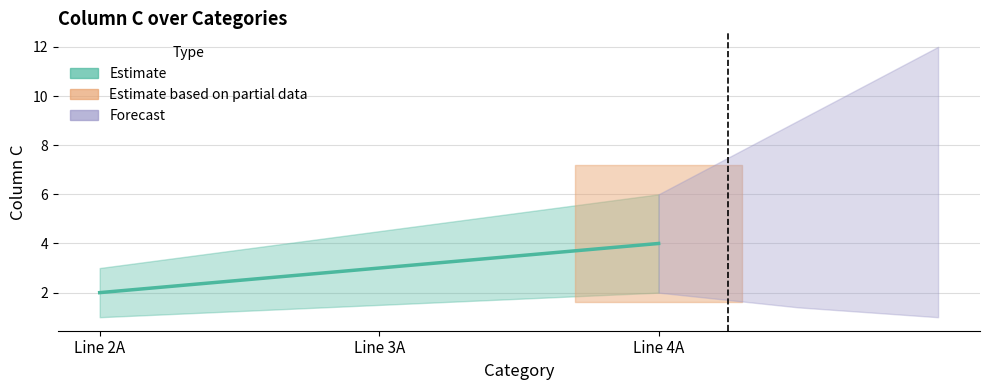

At which category does the chart reach its peak across all series?

Line 4A